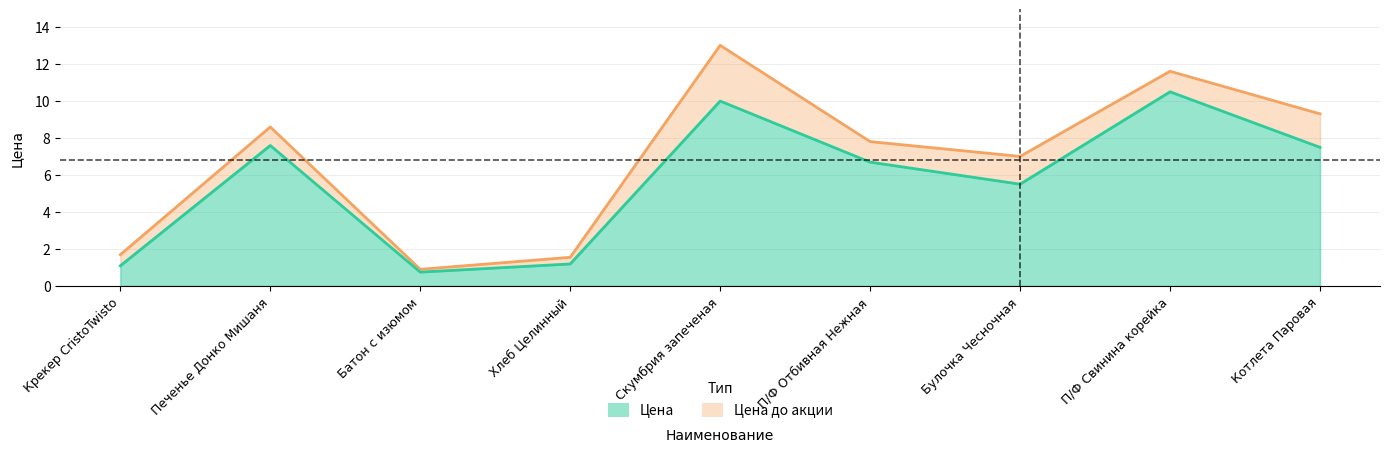

At which category does Цена до акции reach its first local peak?

Печенье Донко Мишаня